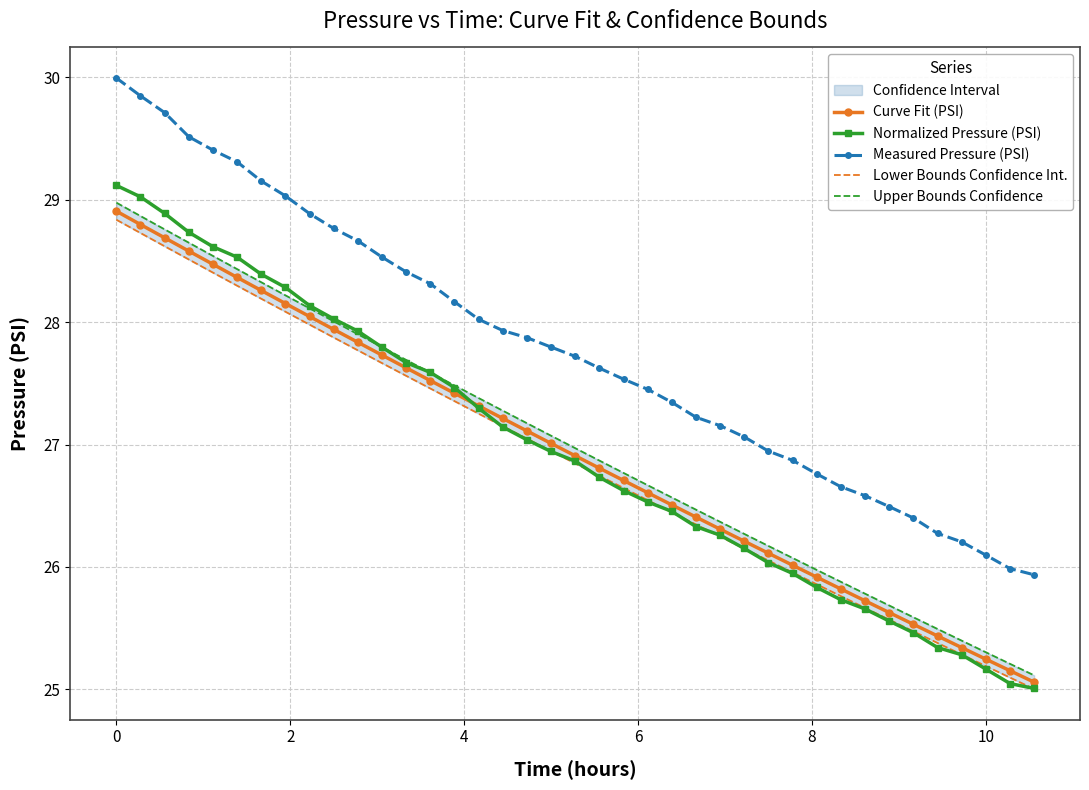

What is the minimum value for Curve Fit (PSI)?

25.1